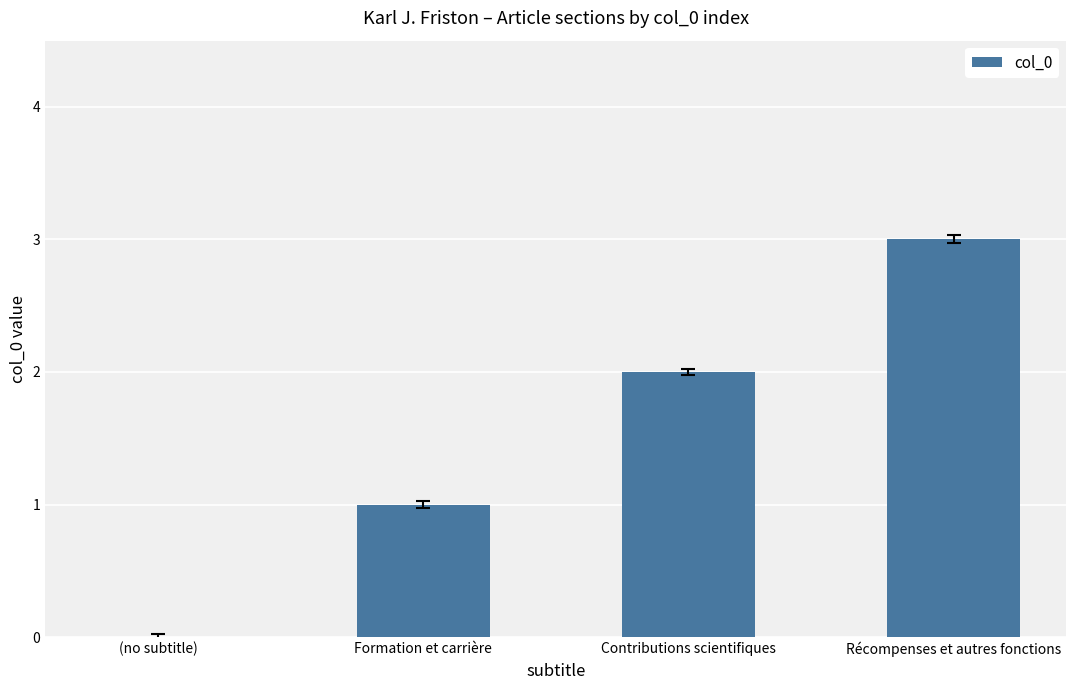

Does the chart contain stacked bars?

No